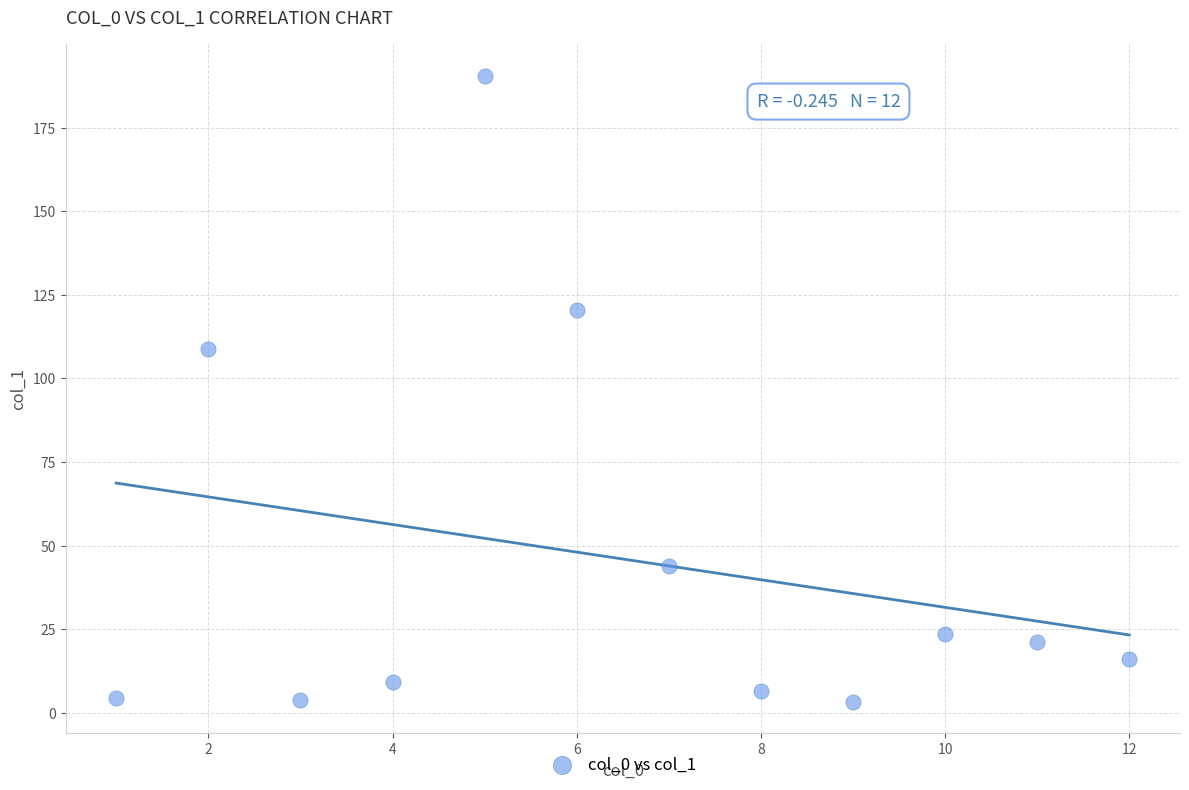

What Y value in the scatter plot is closest to 96?

108.8